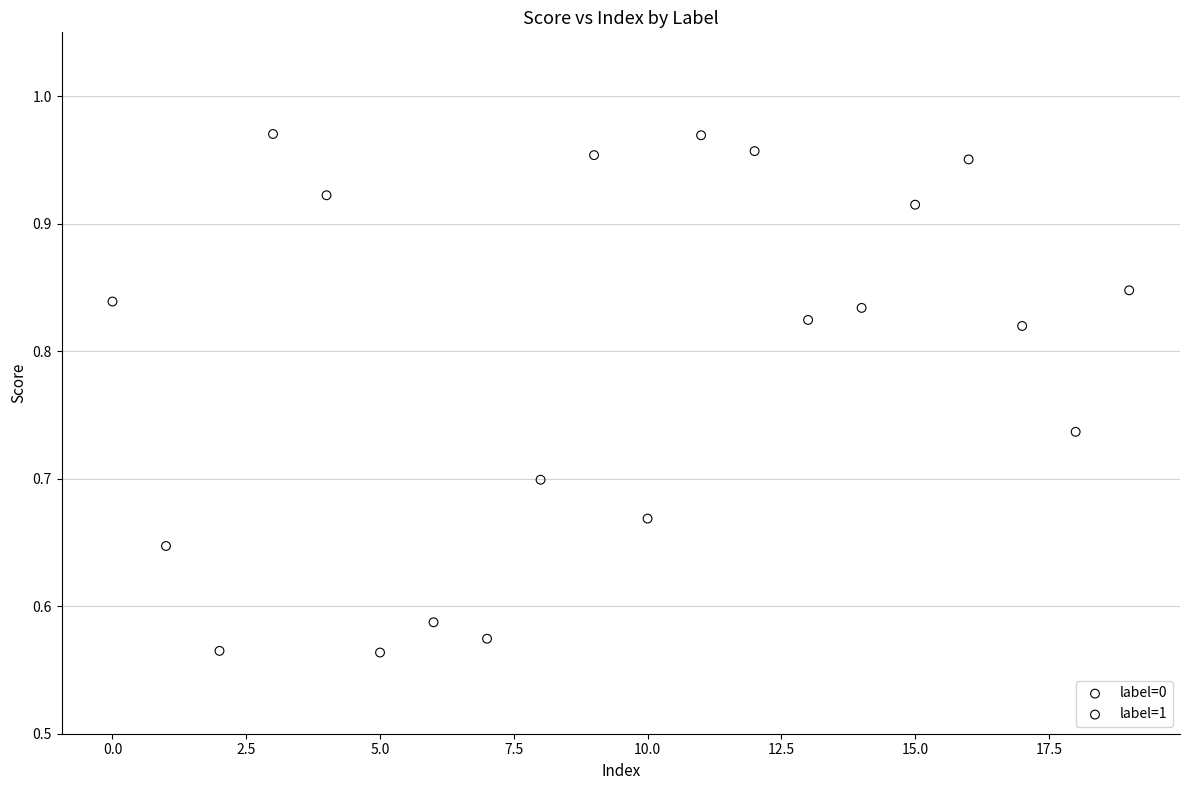

Which series has the largest Y range (max minus min)?

label=0